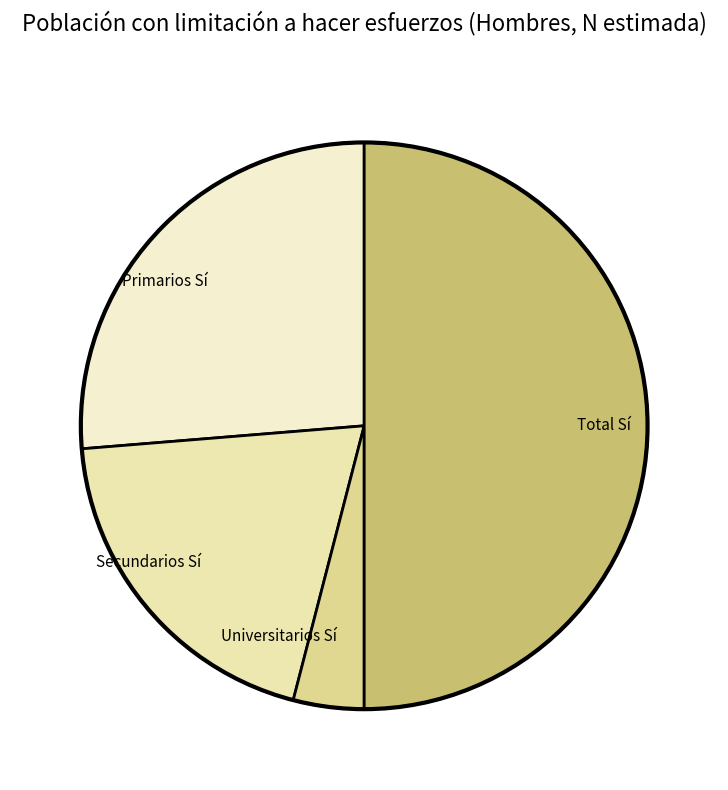

What is the smallest slice in the pie chart?

Universitarios Sí